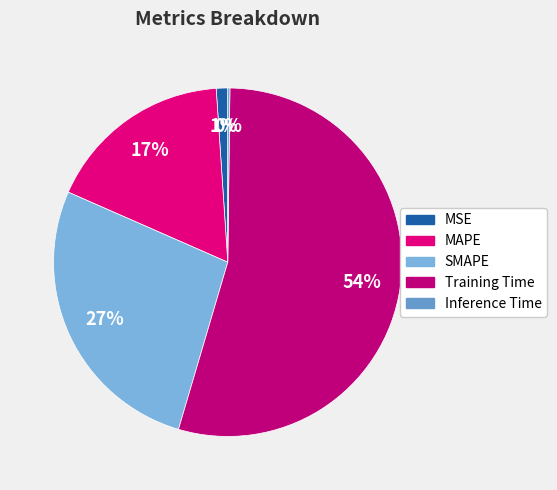

Rank the categories by value from lowest to highest.

Inference Time, MSE, MAPE, SMAPE, Training Time